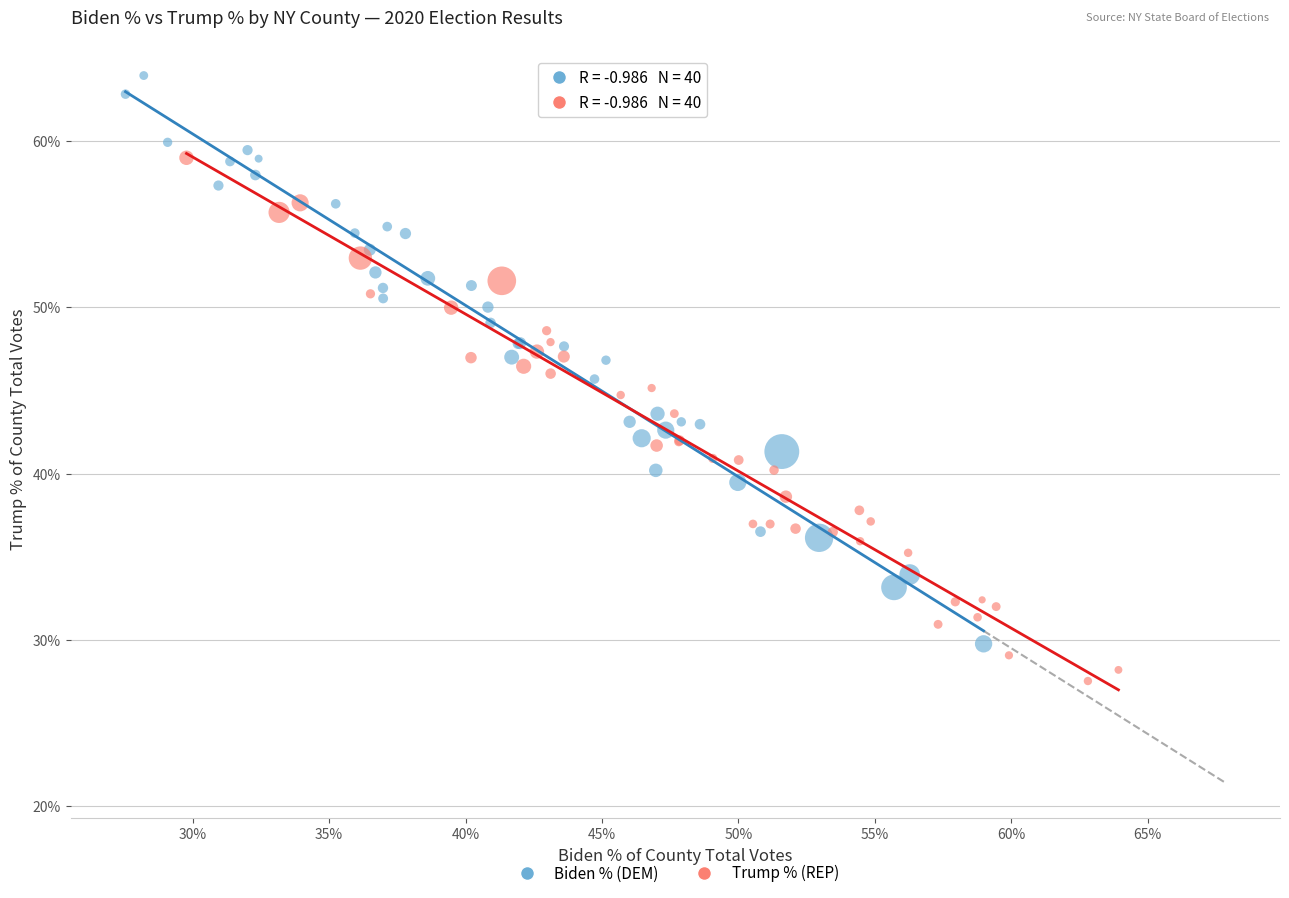

Which series contains the lowest Y value?

Trump % (REP)